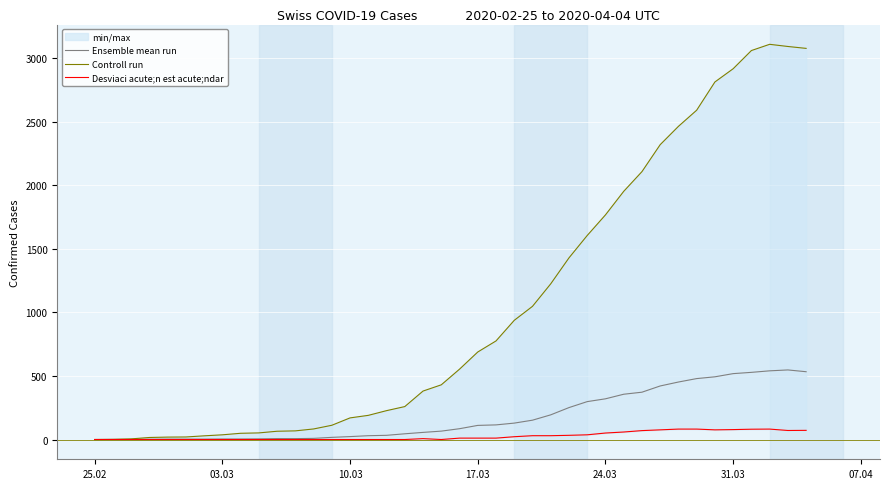

In Ensemble mean run, how many points are higher than both neighbors (excluding endpoints)?

1